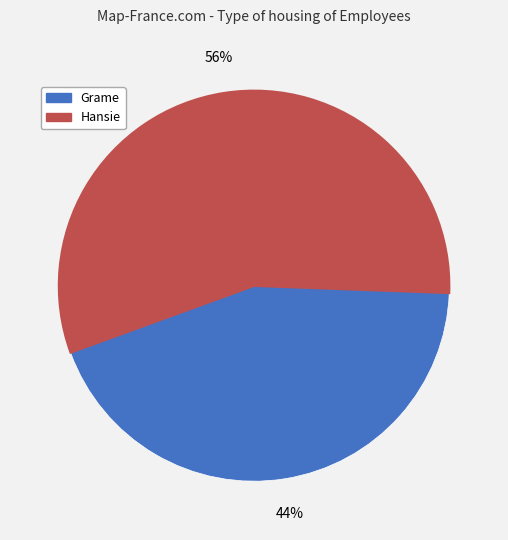

Does any single category account for the majority?

Yes